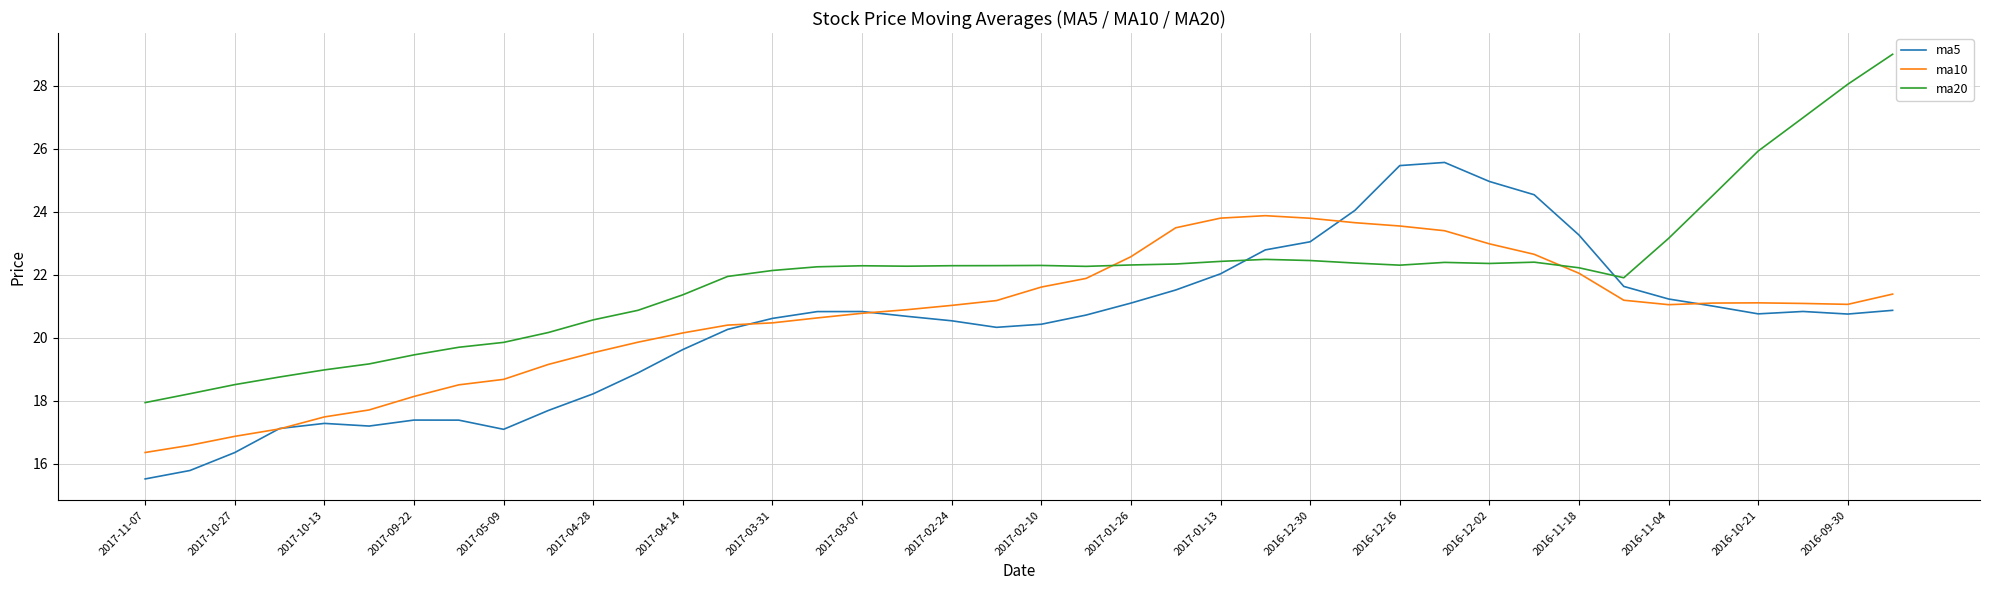

What is the minimum value for ma5?

15.5